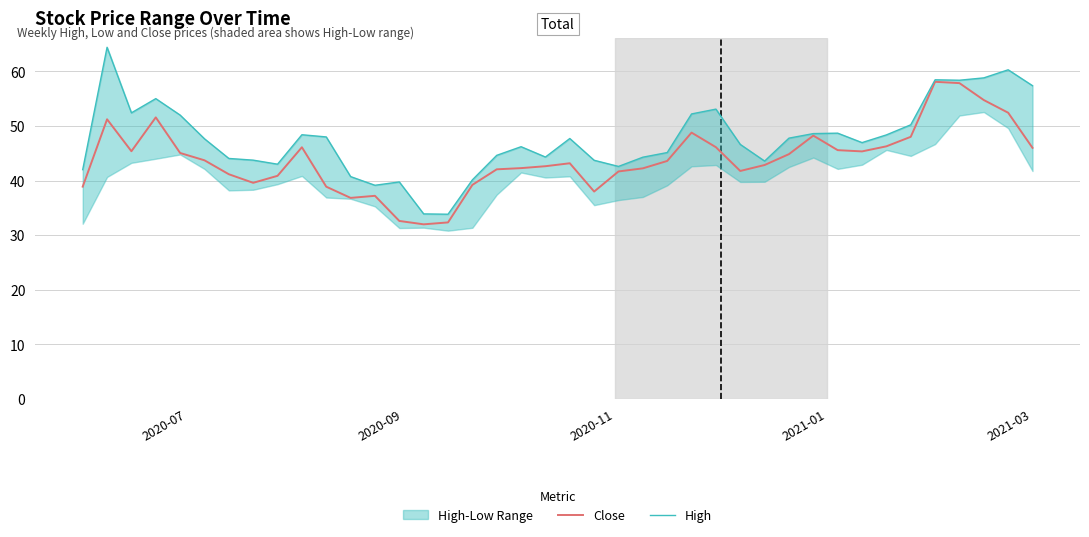

What is the maximum value for Close?

58.1